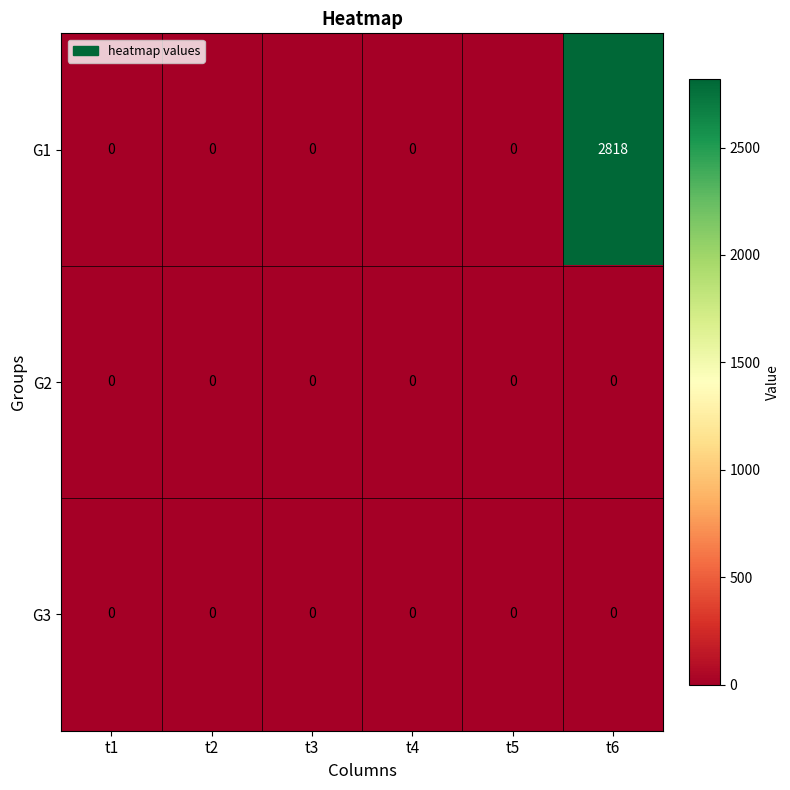

Is it true that G1 equals 1756 at t4?

False